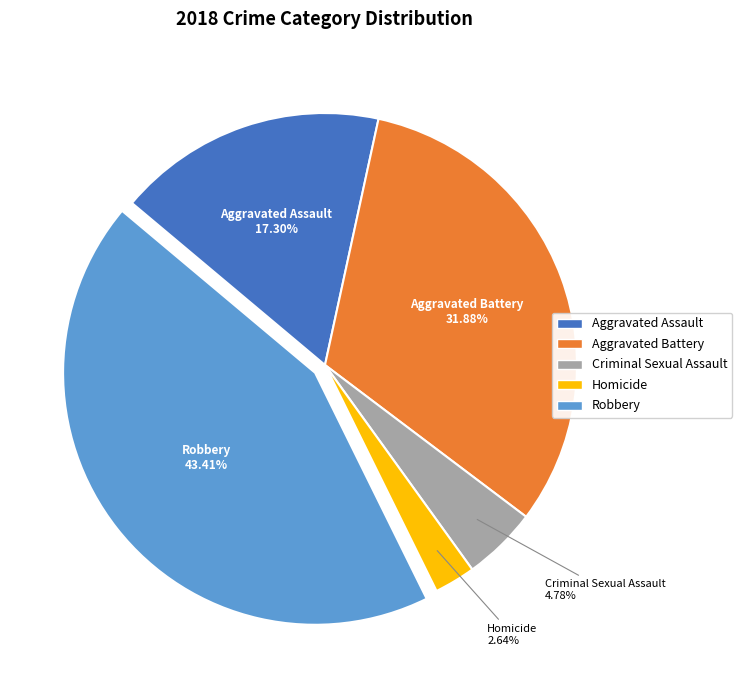

Count the number of slices in the pie.

5